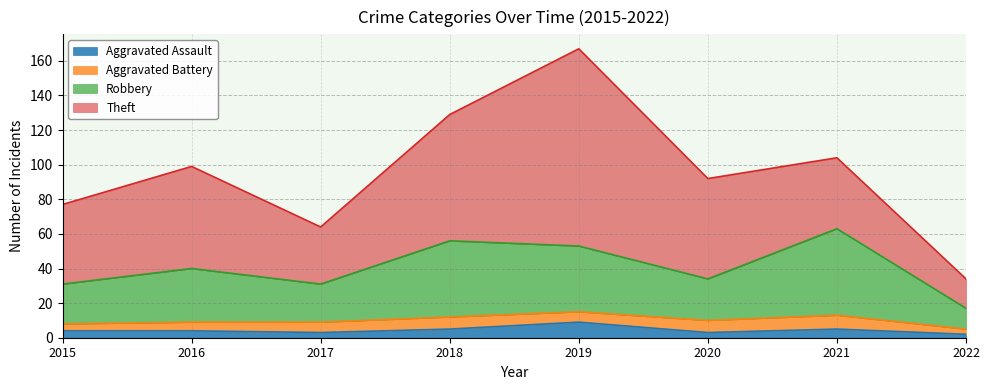

How many data points in Aggravated Assault are above 4?

3